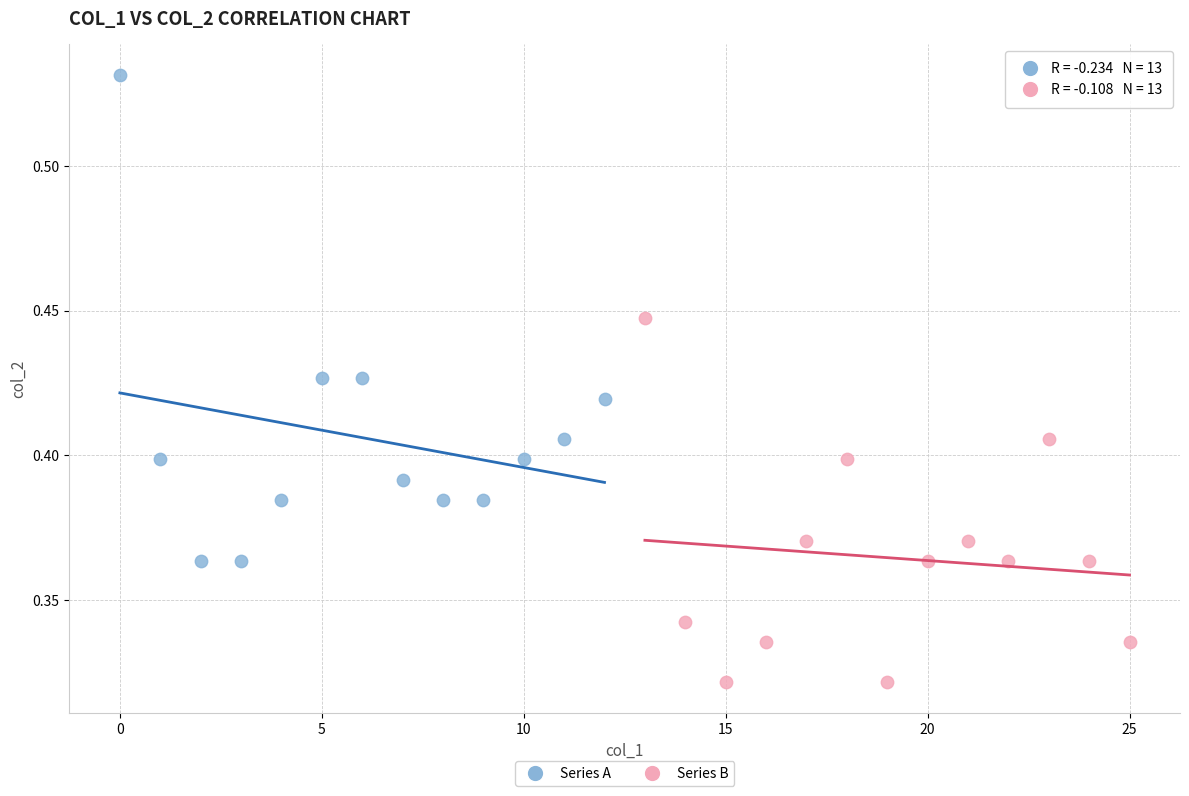

Which series has the widest spread of Y values?

Series A